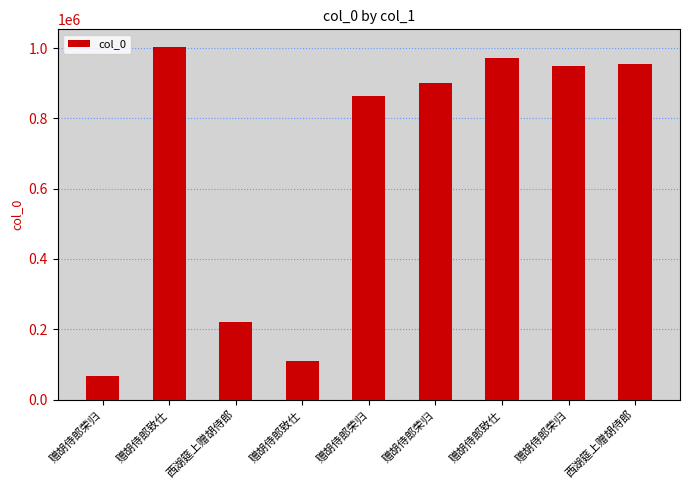

Reading right to left, extract all data points from this chart.

955362	948115	970850	899362	864700	109478	220857	1003289	66923